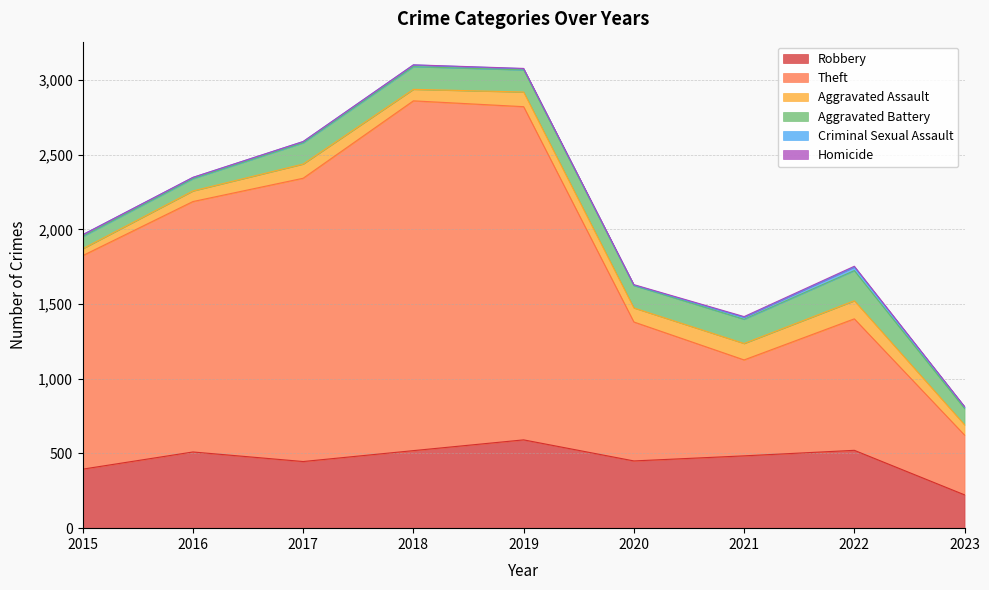

Reading left to right, transcribe all the data shown in this chart.

Robbery: 2015=395	2016=510	2017=446	2018=519	2019=591	2020=450	2021=484	2022=521	2023=223
Theft: 2015=1429	2016=1676	2017=1896	2018=2341	2019=2230	2020=930	2021=642	2022=880	2023=400
Aggravated Assault: 2015=46	2016=71	2017=95	2018=77	2019=98	2020=94	2021=110	2022=121	2023=69
Aggravated Battery: 2015=82	2016=82	2017=142	2018=152	2019=148	2020=150	2021=162	2022=202	2023=109
Criminal Sexual Assault: 2015=12	2016=8	2017=8	2018=11	2019=8	2020=3	2021=14	2022=24	2023=11
Homicide: 2015=0	2016=1	2017=1	2018=1	2019=2	2020=3	2021=4	2022=5	2023=2